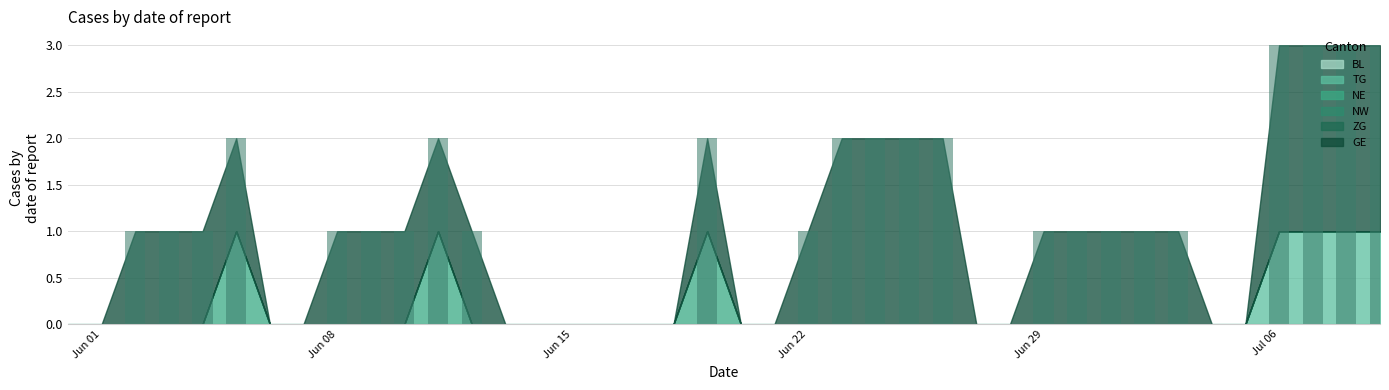

How many data points does each series have?

40